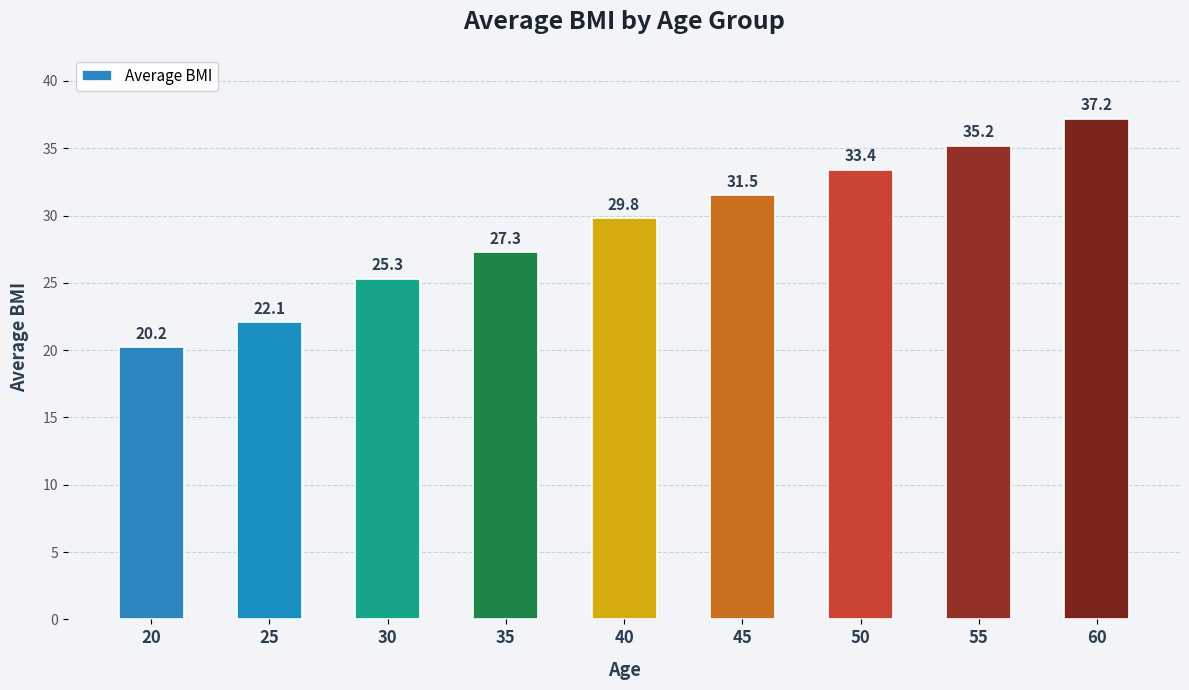

What is the value of the 5th bar from the left?

29.8